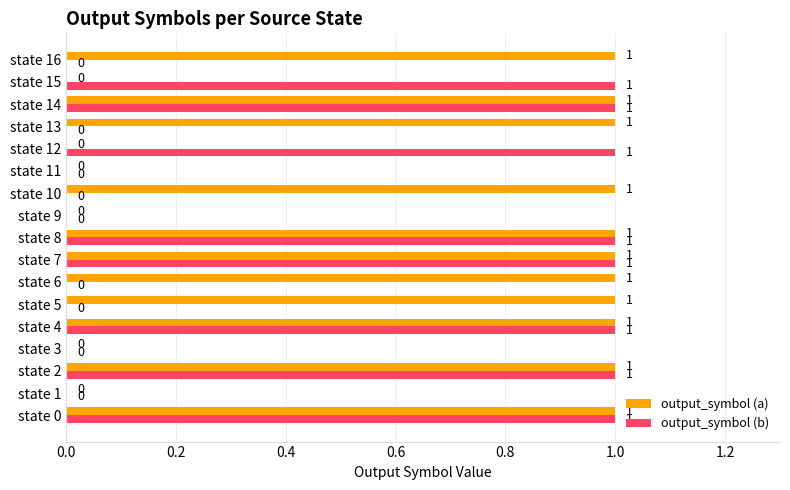

The output_symbol (a) series shows 1 at state 6. True or false?

True